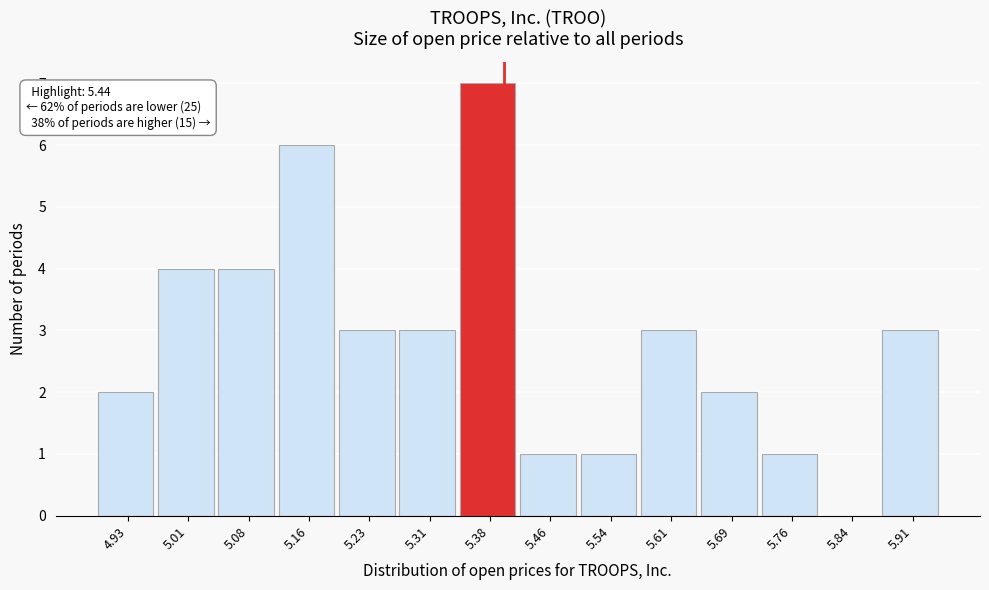

Reading left to right, what are all the values shown in this chart?

4.93=2	5.01=4	5.08=4	5.16=6	5.23=3	5.31=3	5.38=7	5.46=1	5.54=1	5.61=3	5.69=2	5.76=1	5.84=0	5.91=3